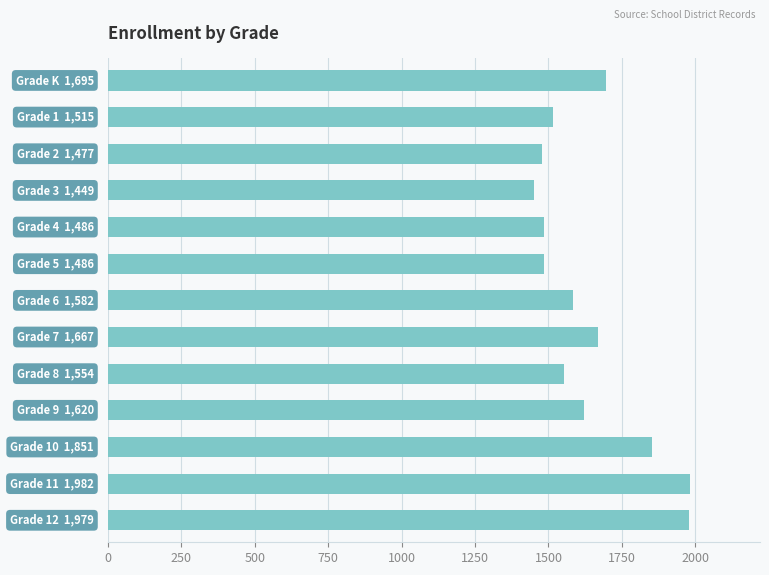

How many data points are less than 1582?

6